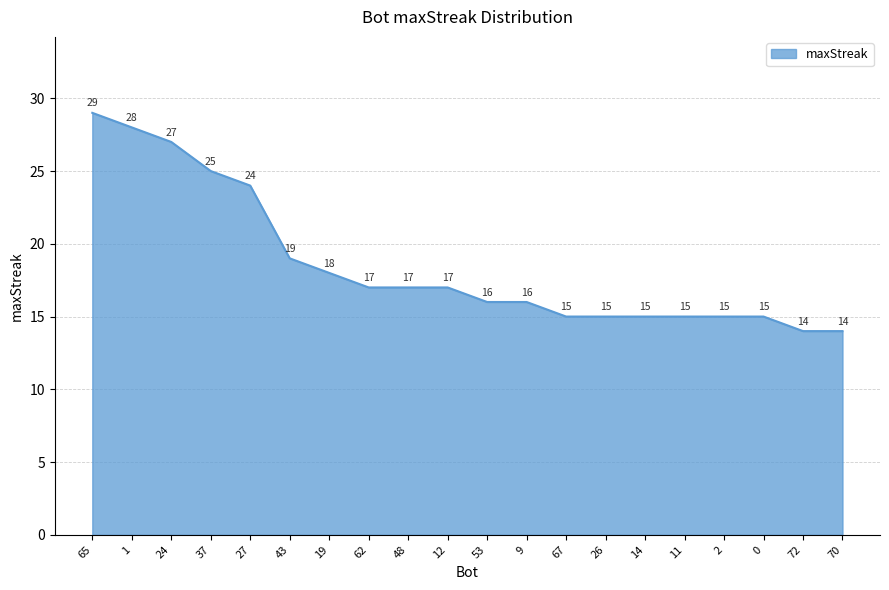

What is the average value?

19